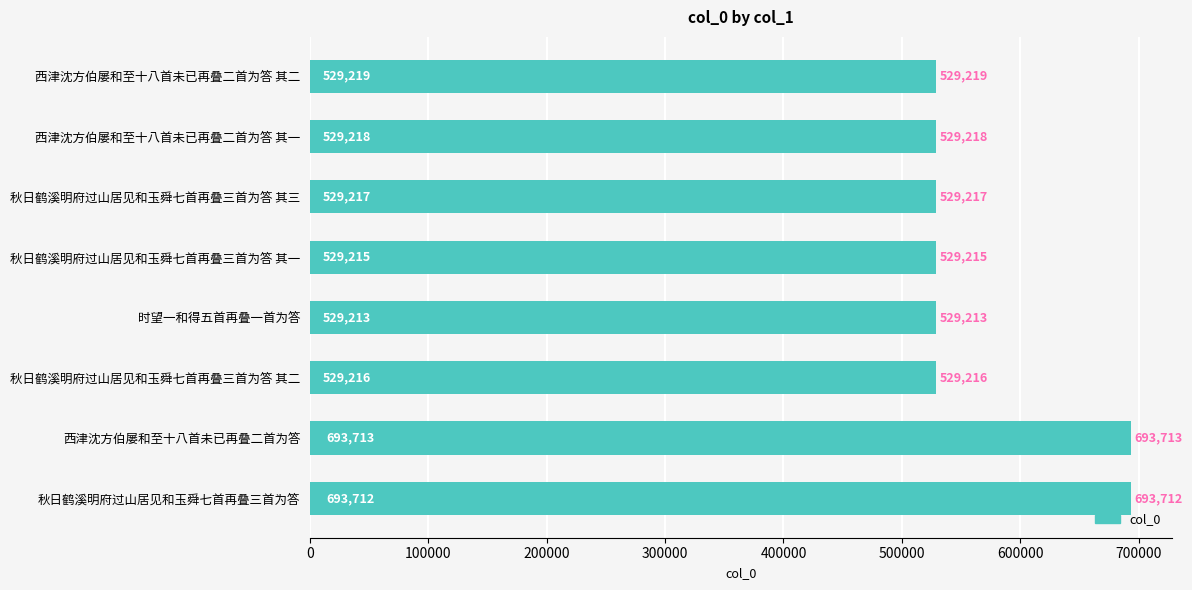

How many distinct data groups are displayed?

1